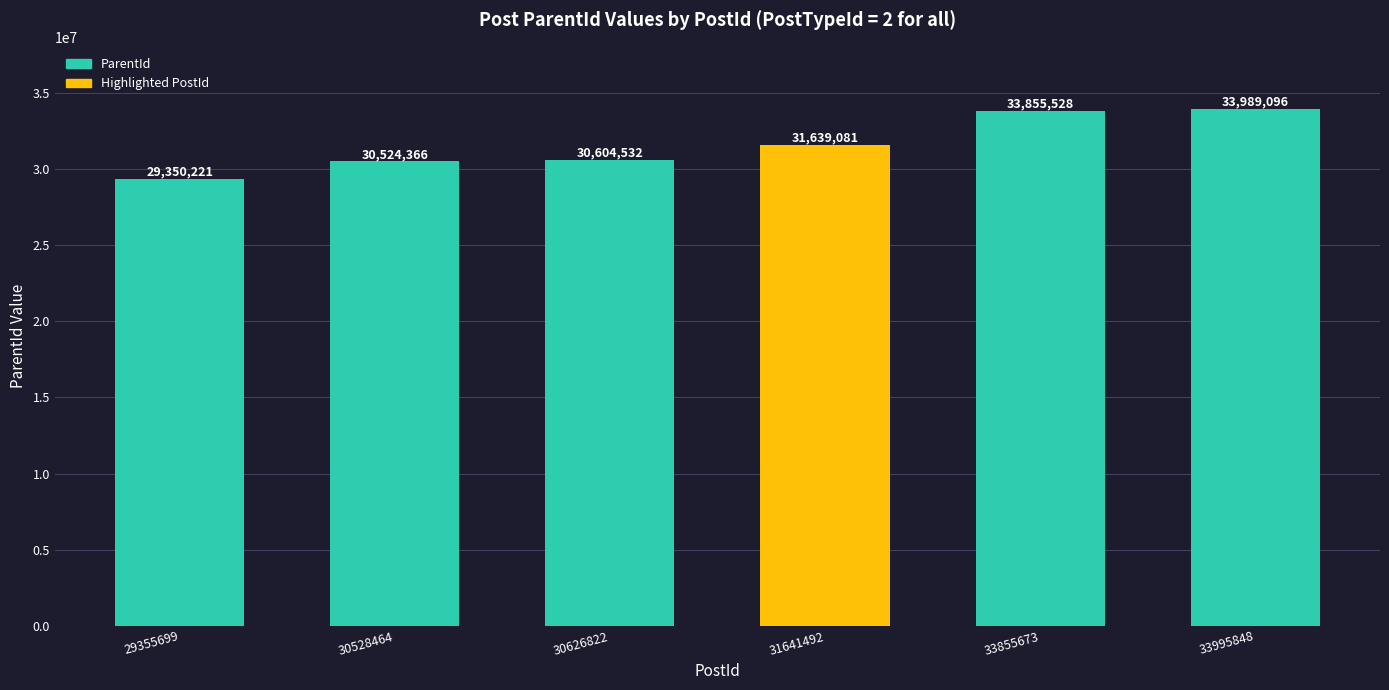

Which has a higher value, 33995848 or 30528464?

33995848